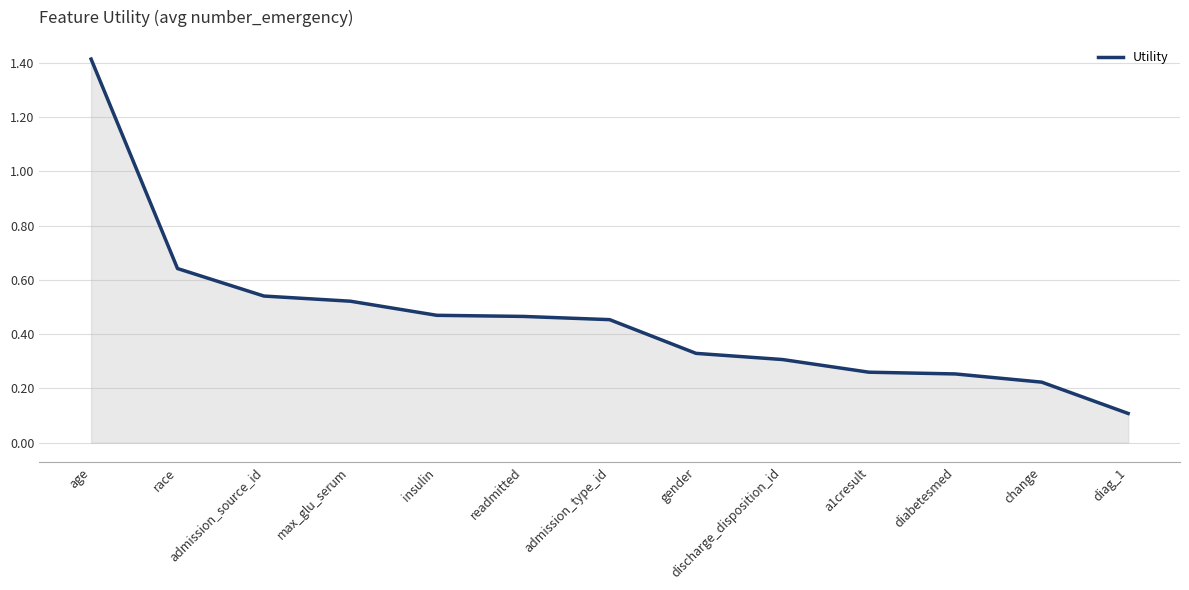

True or false: the data shows 0.9 at admission_source_id.

False